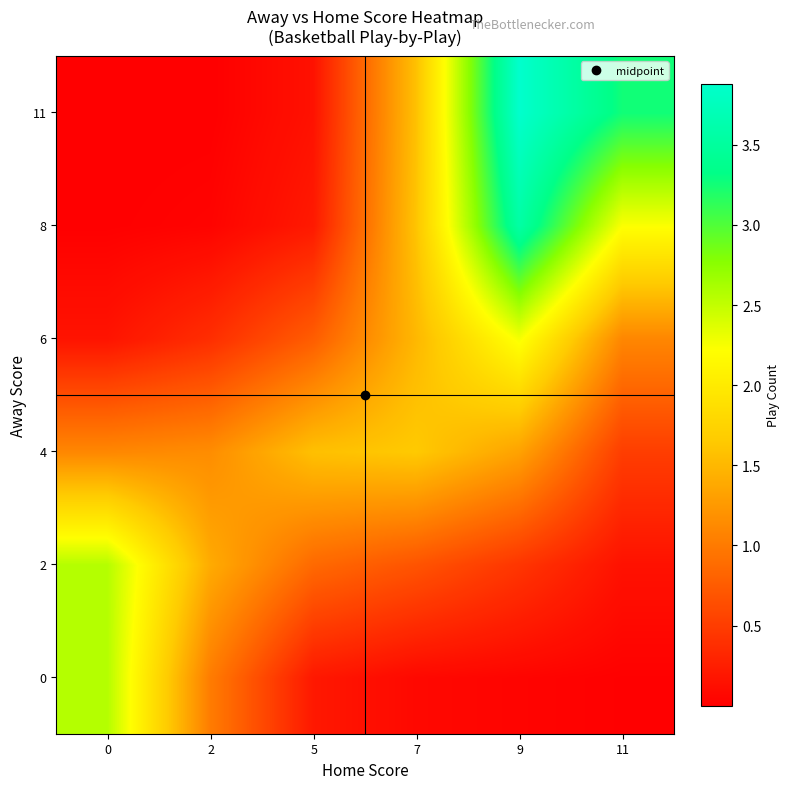

Reading left to right, what are all the values shown in this chart?

0: 0=2.6	2=1.0	5=0.2	7=0.1	9=0.0	11=0.0
2: 0=2.6	2=1.4	5=0.9	7=0.7	9=0.4	11=0.1
4: 0=1.1	2=1.2	5=1.6	7=1.6	9=1.3	11=0.5
6: 0=0.2	2=0.4	5=0.8	7=1.5	9=2.3	11=1.1
8: 0=0.0	2=0.0	5=0.2	7=1.6	9=3.6	11=2.2
11: 0=0.0	2=0.0	5=0.1	7=1.6	9=3.9	11=3.3